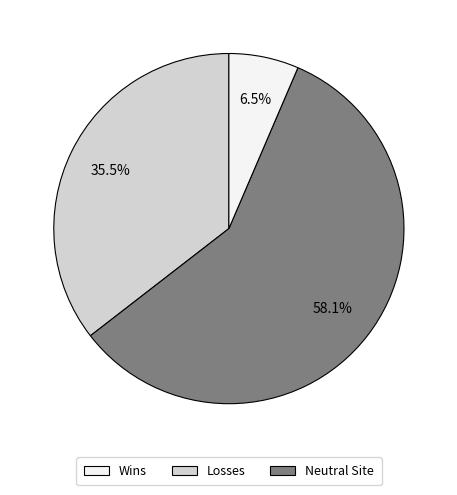

Is there a majority slice in this chart?

Yes